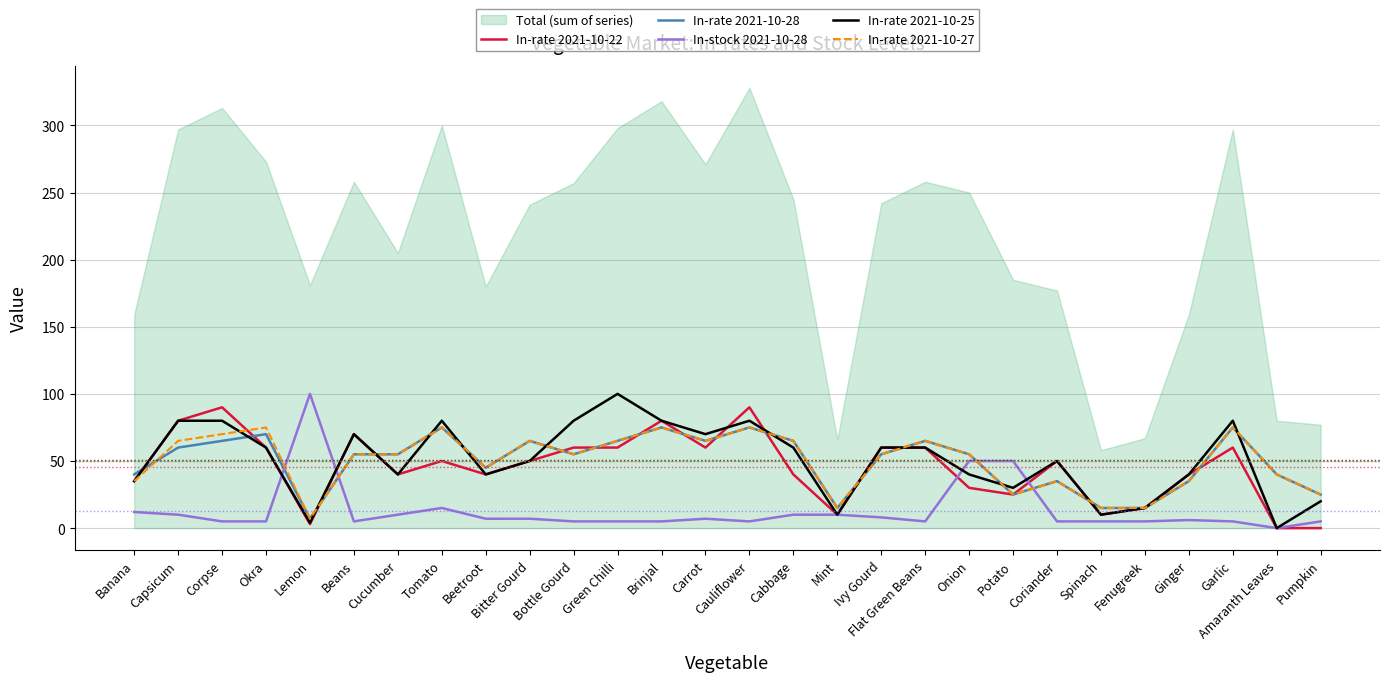

The In-rate 2021-10-25 series shows 47 at Amaranth Leaves. True or false?

False